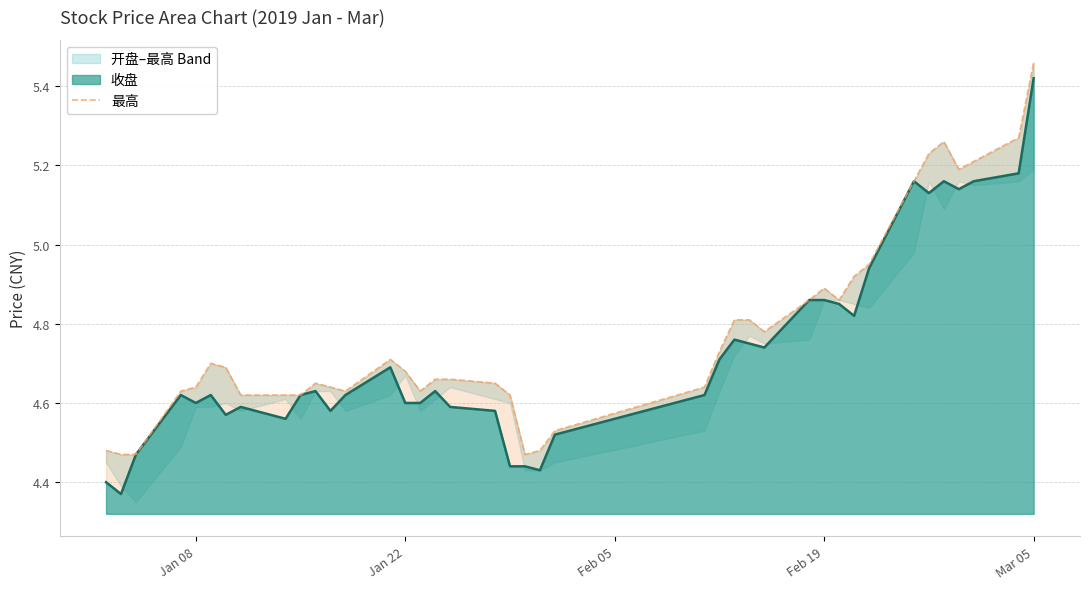

At which label does 收盘 reach its peak?

Mar 05